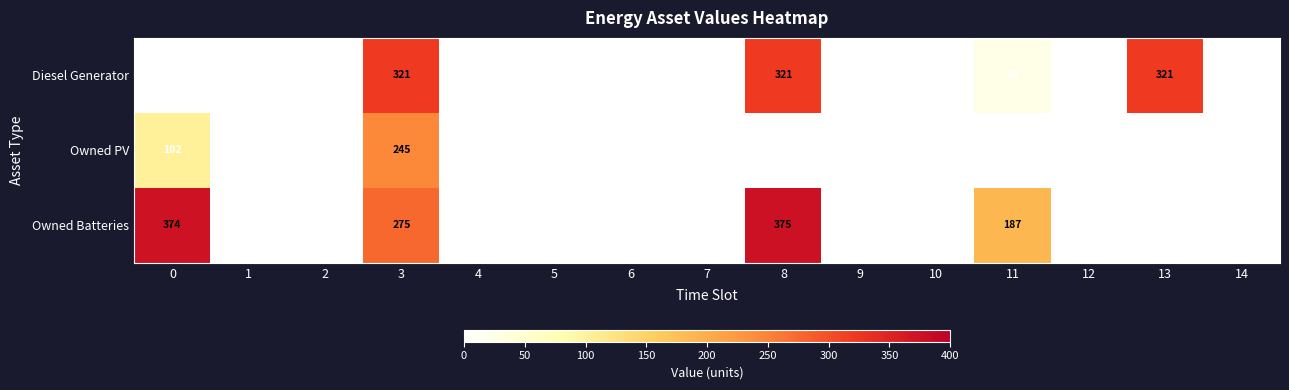

The value of Diesel Generator at 13 is 119. True or false?

False